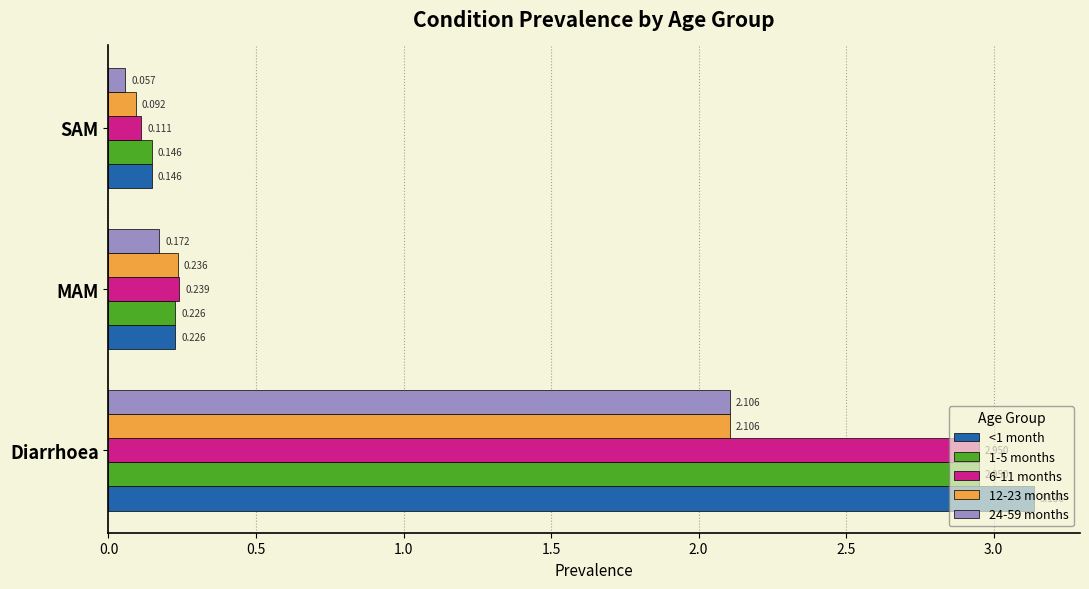

Rank the categories by 1-5 months value from highest to lowest.

Diarrhoea, MAM, SAM